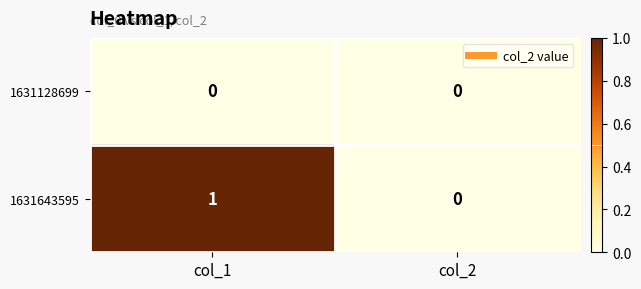

List the series in order of their peak value, lowest first.

1631128699, 1631643595